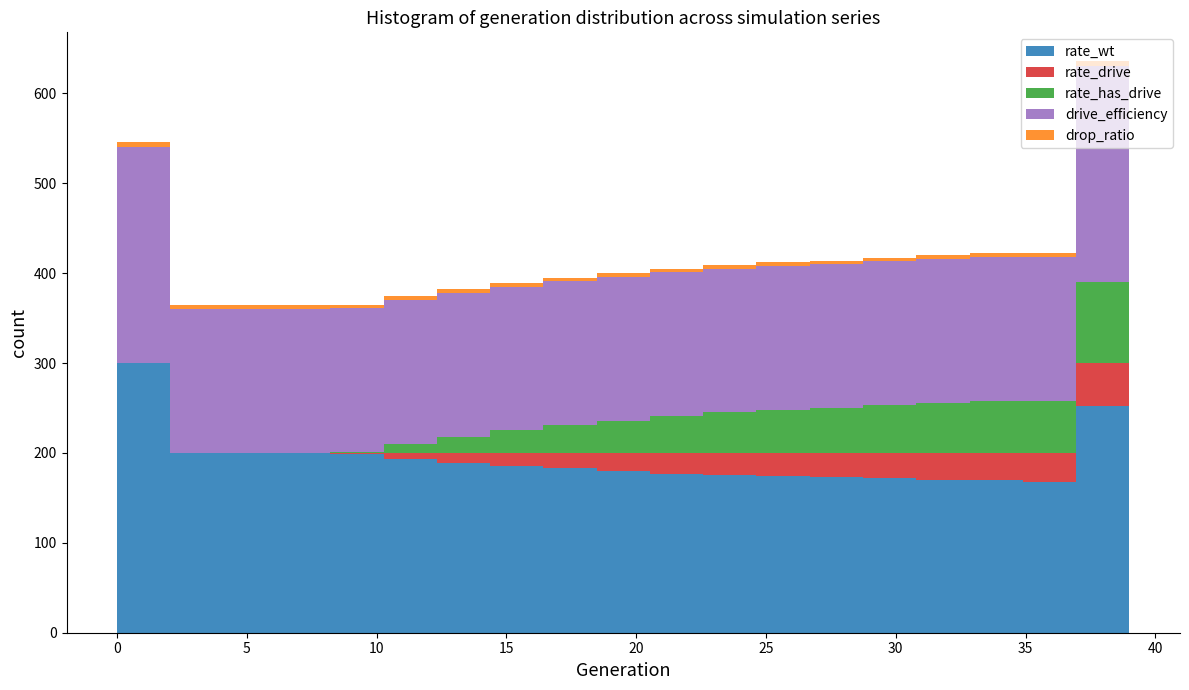

What is the total height of the stacked bar covering 8.0 to 10.5 on the x-axis? Neither the bar edges nor the heights are printed on the chart, so give them approximately, as read against the axes.

370